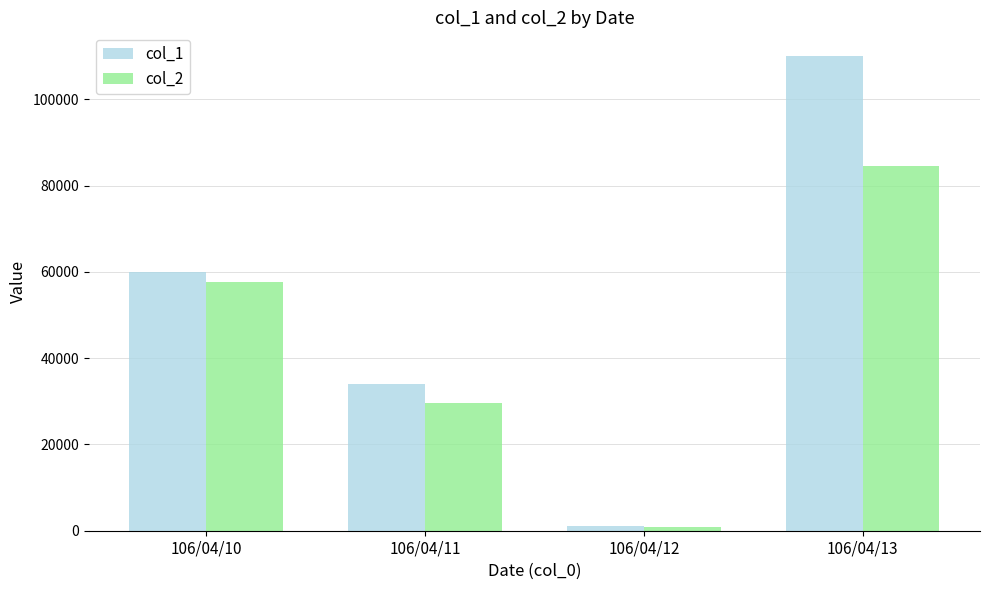

How many col_1 values are between 34000 and 110000?

3